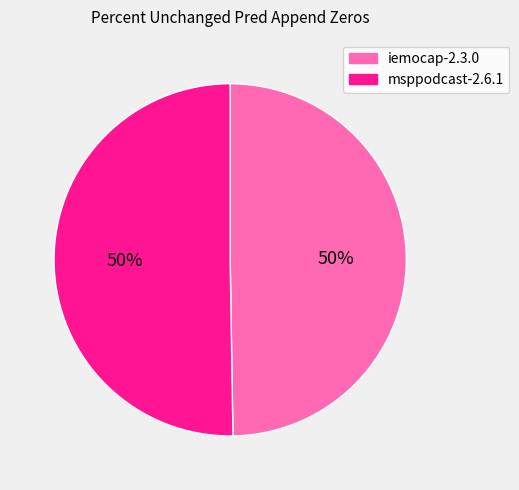

True or false: iemocap-2.3.0 accounts for 50% of the total.

True